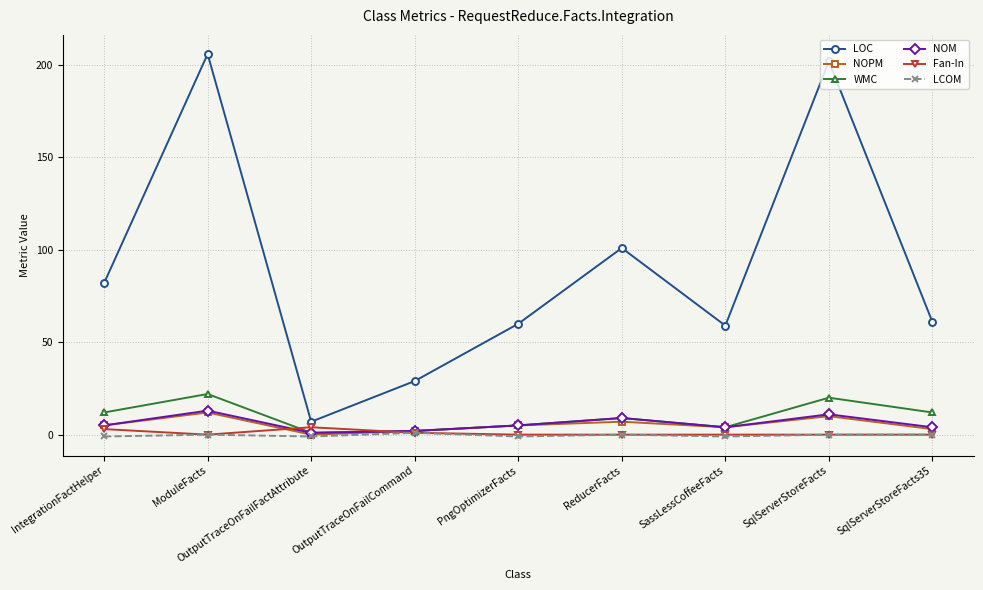

Reading right to left, list all the values displayed in this chart.

LOC: 61	202	59	101	60	29	7	206	82
NOPM: 3	10	4	7	5	2	0	12	5
WMC: 12	20	4	9	5	2	1	22	12
NOM: 4	11	4	9	5	2	1	13	5
Fan-In: 0	0	0	0	0	1	4	0	3
LCOM: 0	0	-1	0	-1	1	-1	0	-1